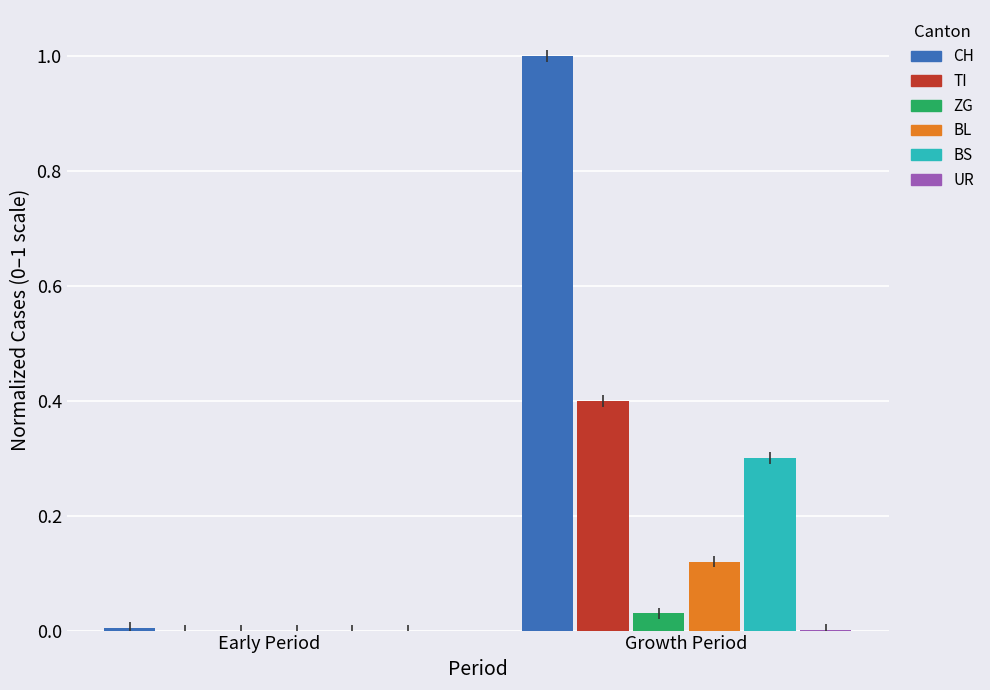

At which label does CH reach its peak?

Growth Period